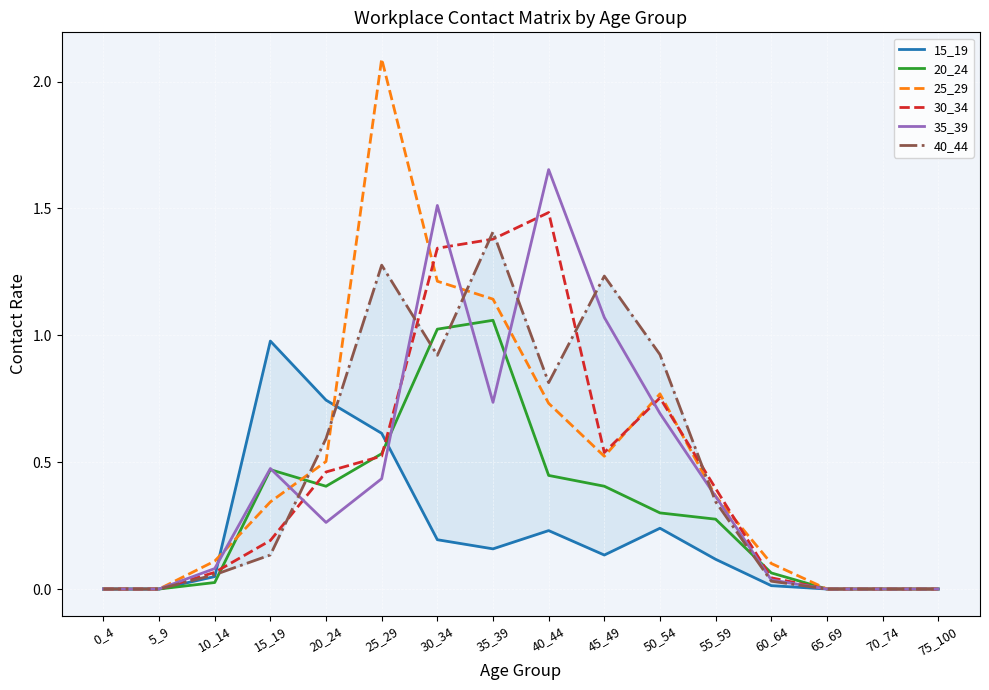

What is the sum of the 35_39 values at 50_54 and 0_4?

0.7